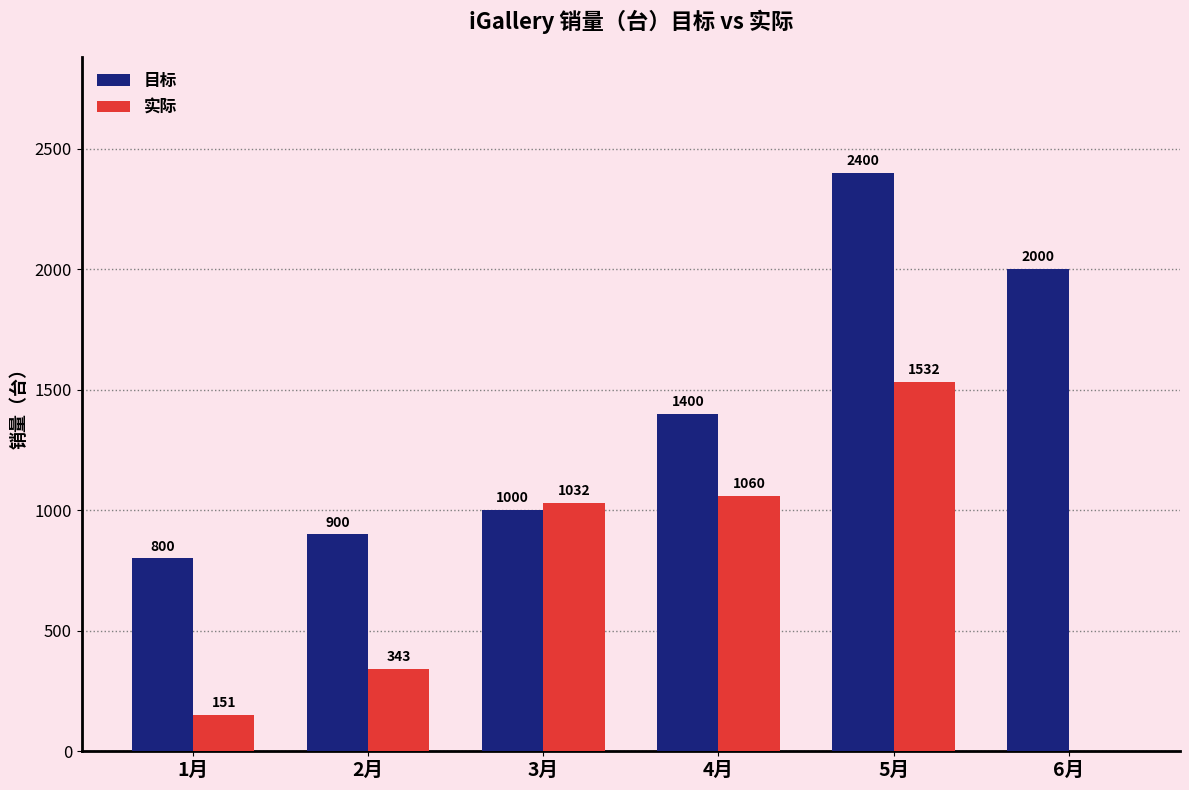

What is the highest value of the 实际 series?

1532